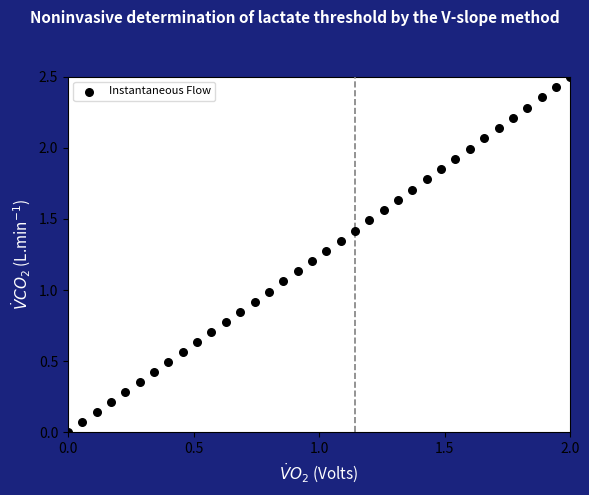

What is the range of Y values (max minus min)?

2.5